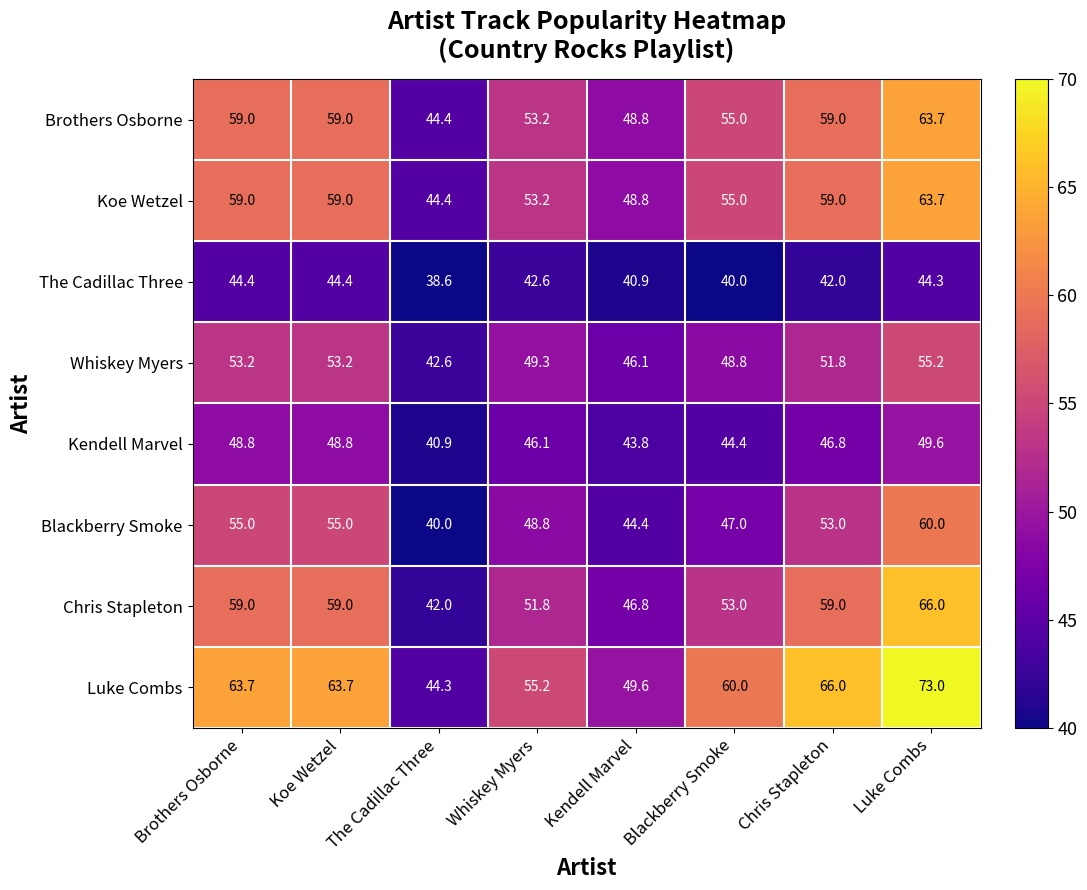

At how many categories does at least one series exceed 51?

6